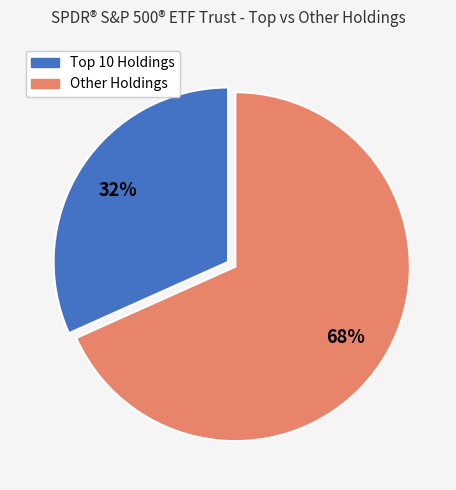

To the nearest percent, what is the average slice percentage?

50%